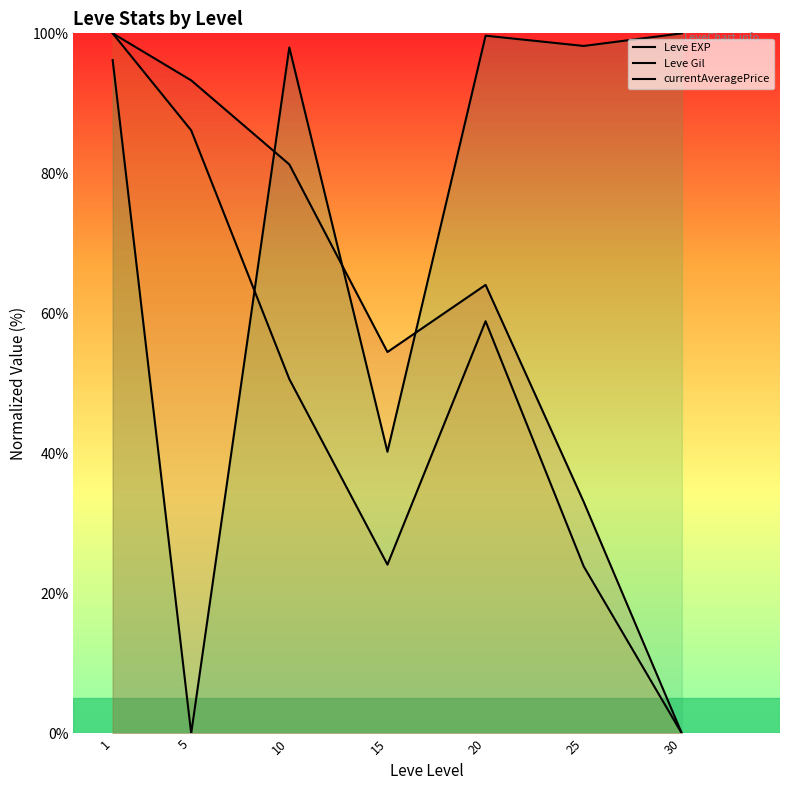

True or false: currentAveragePrice has more than 2 points higher than both neighbors.

False